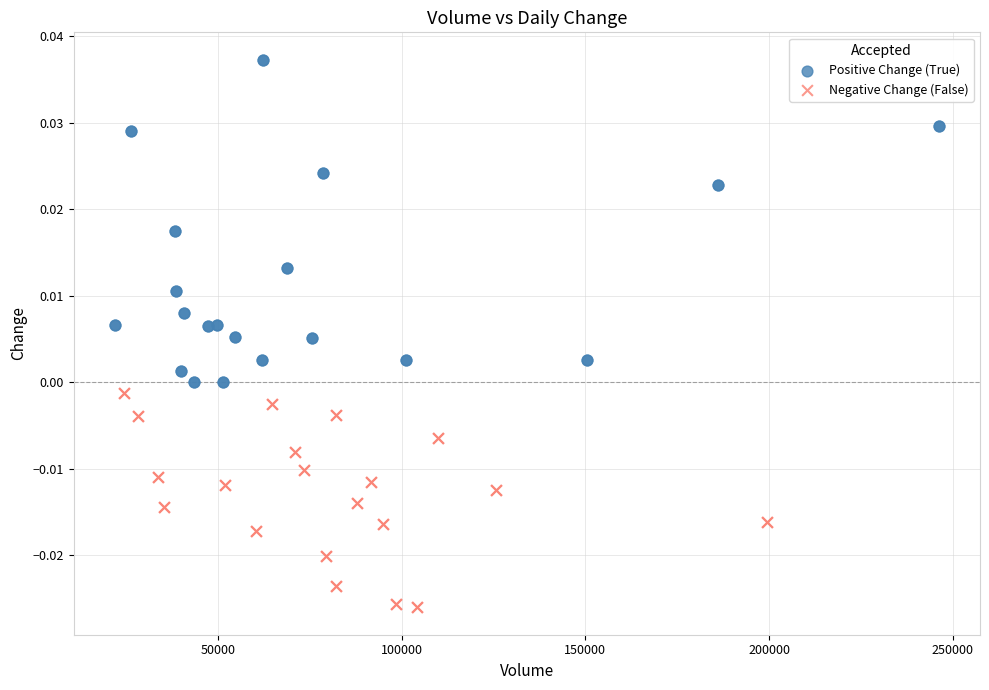

Which series has the largest Y range (max minus min)?

Positive Change (True)